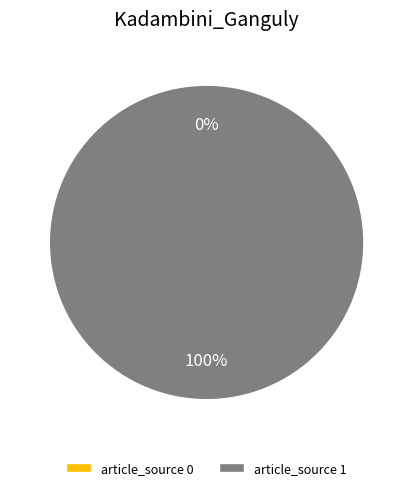

To the nearest percent, what is the difference between the Kadambini Basu naît à Bhagalpur, dans l and Kadambini Ganguly (18 juillet 1862 - 3 slice percentages?

100%